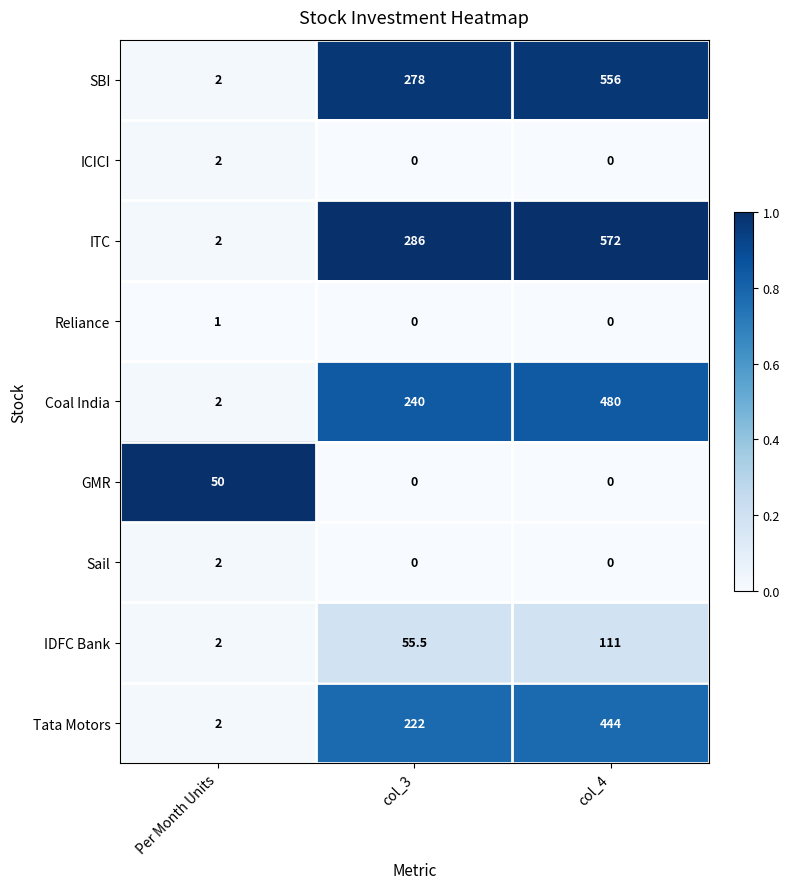

What is the average value of the ICICI series?

0.7